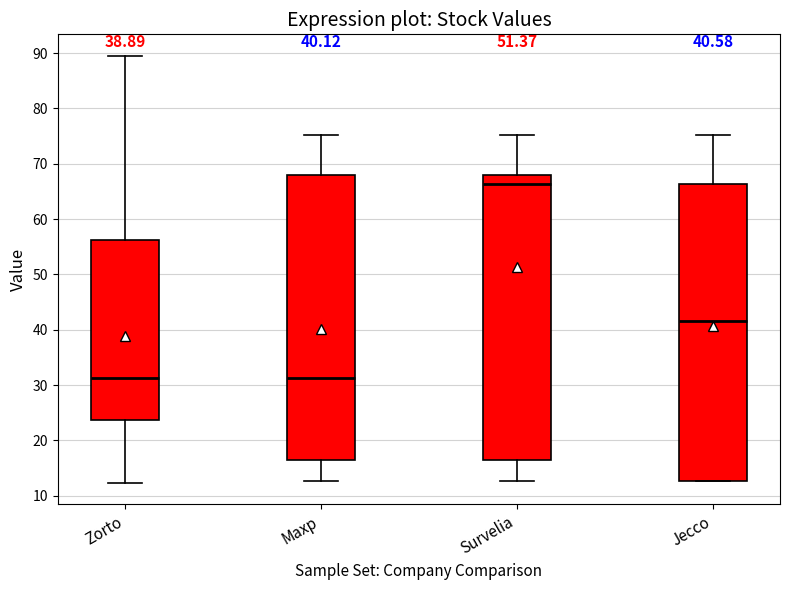

Comparing the boxes themselves (not the whiskers), which one is the tallest?

Jecco